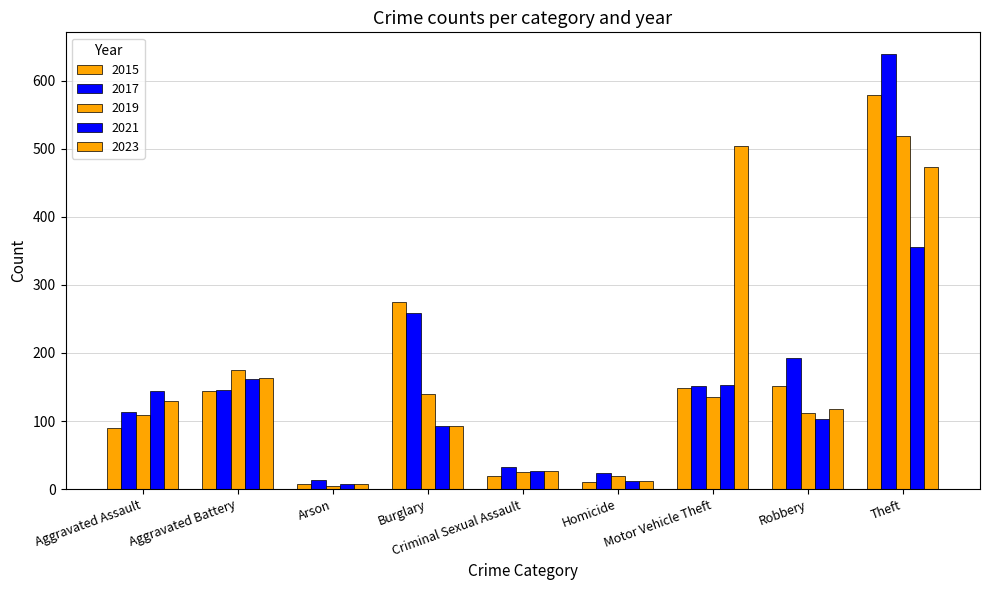

Rank the series at Arson from lowest to highest value.

2019, 2015, 2021, 2023, 2017